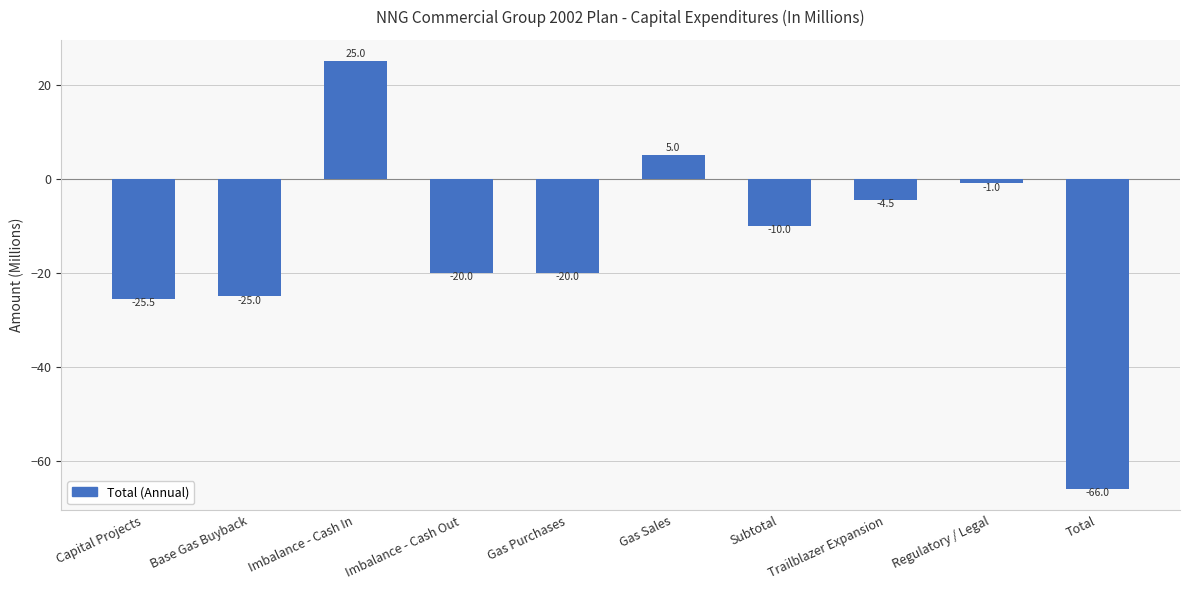

Read the value at Regulatory / Legal.

-1.0